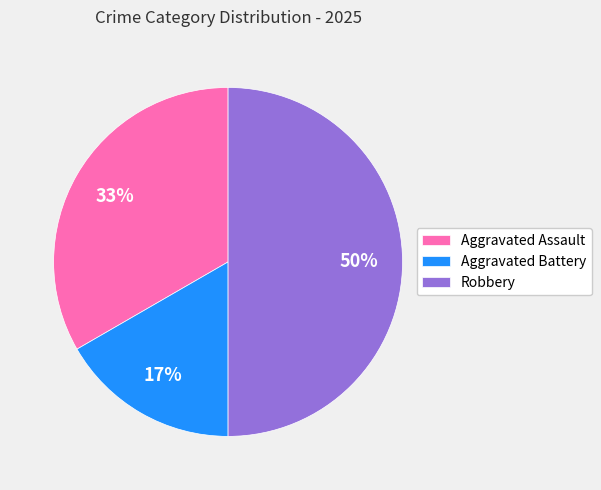

Combined, do Aggravated Assault and Robbery account for over 50%?

Yes